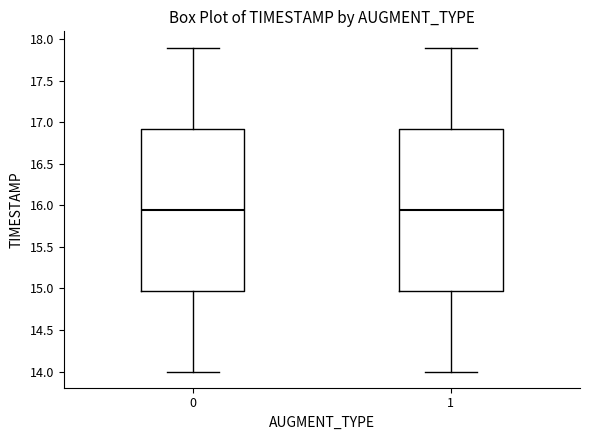

Reading left to right, transcribe this box plot: for each box, give where its median line is, the range the box spans, and where its two whiskers end, as read against the y-axis. The values are not printed on the chart, so give them approximately, as read against the axis.

0: median 15.95, box 15.00 to 16.95, whiskers 14.00 to 17.90
1: median 15.95, box 15.00 to 16.95, whiskers 14.00 to 17.90